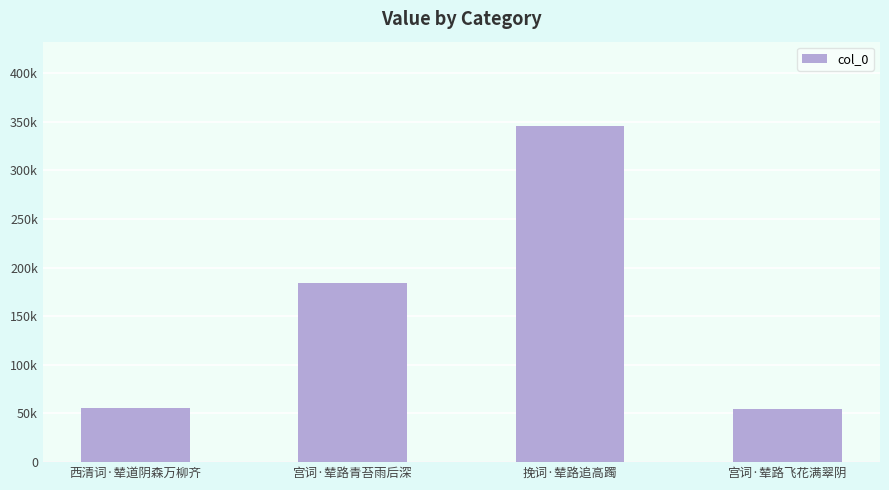

Rank the categories by value from lowest to highest.

宫词·辇路飞花满翠阴, 西清词·辇道阴森万柳齐, 宫词·辇路青苔雨后深, 挽词·辇路追高躅